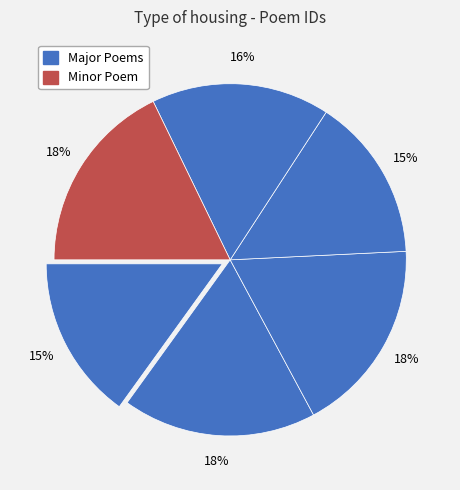

Count the number of slices in the pie.

6